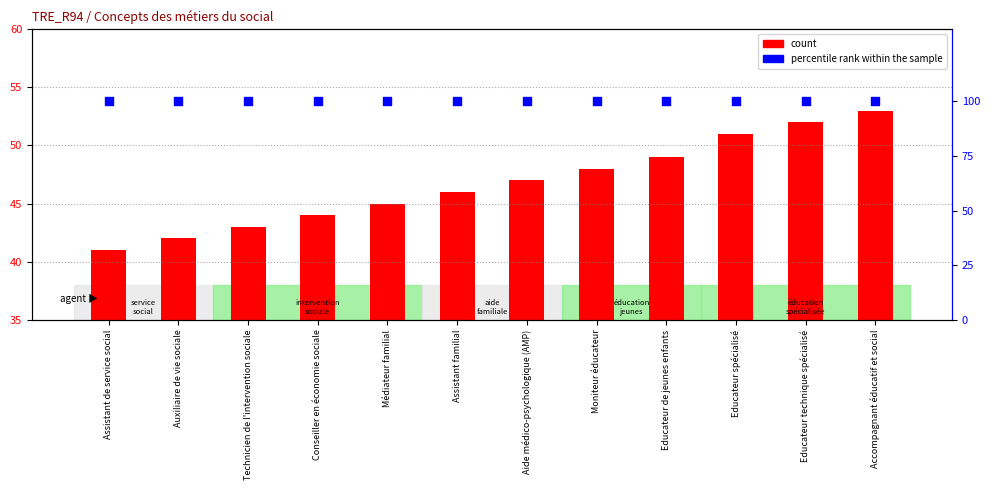

Which series has the widest spread of Y values?

count